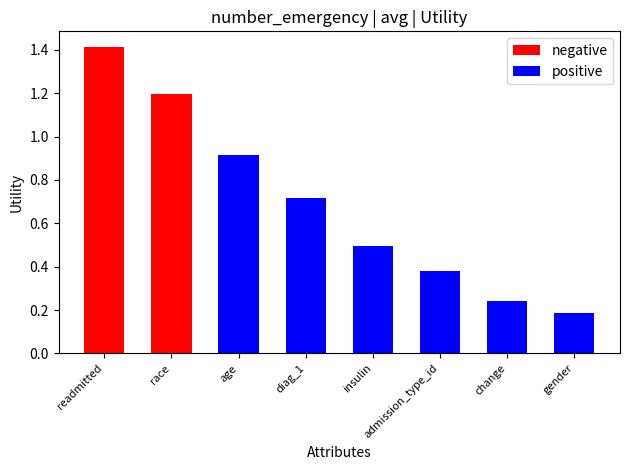

At which label is the value closest to 0?

gender